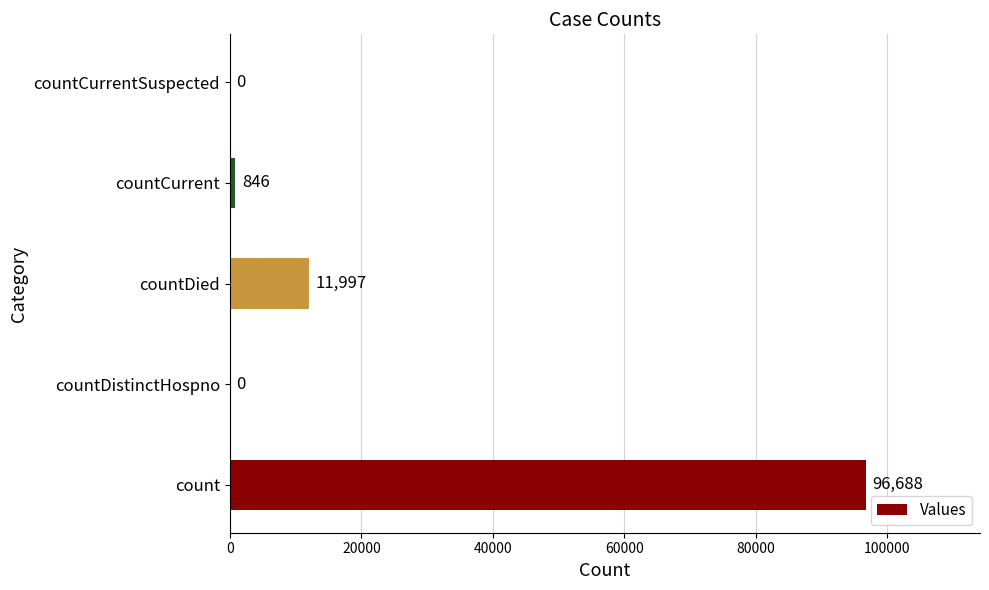

What is the sum of the values at countCurrent and count?

97534